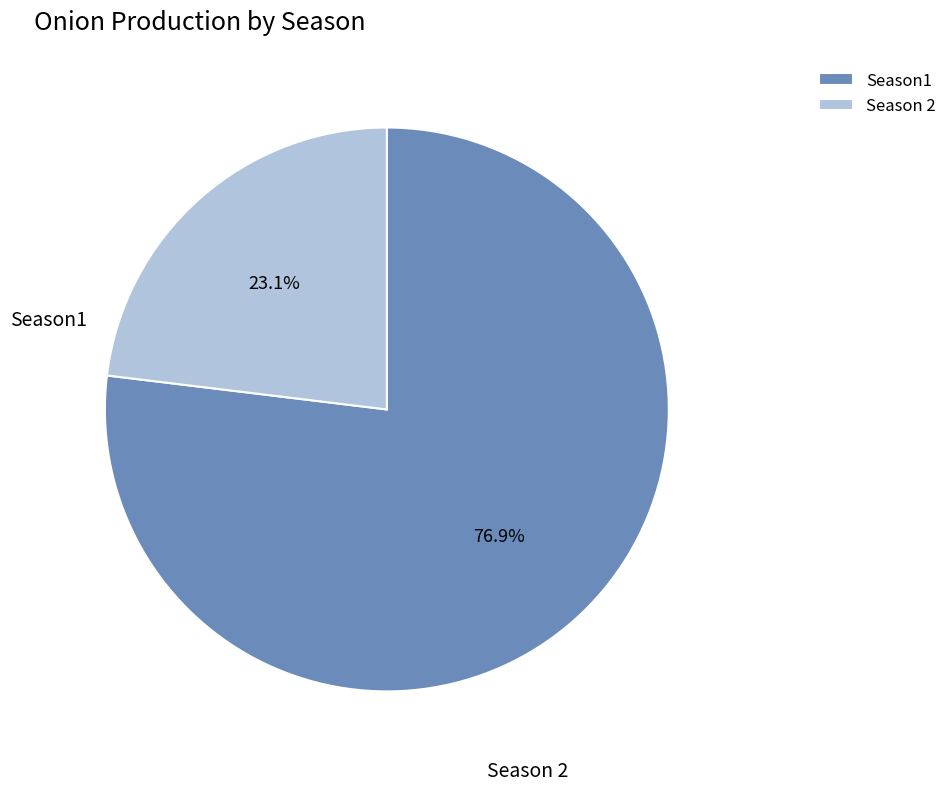

True or false: Season1 accounts for 63% of the total.

False